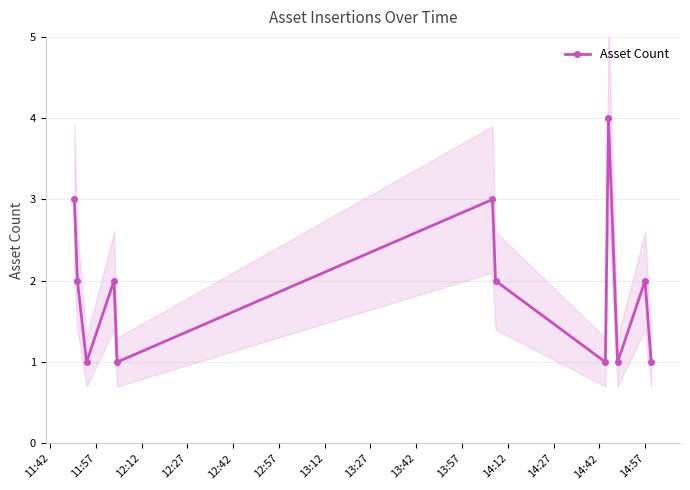

How many interior local peaks does the Asset Count series have?

4